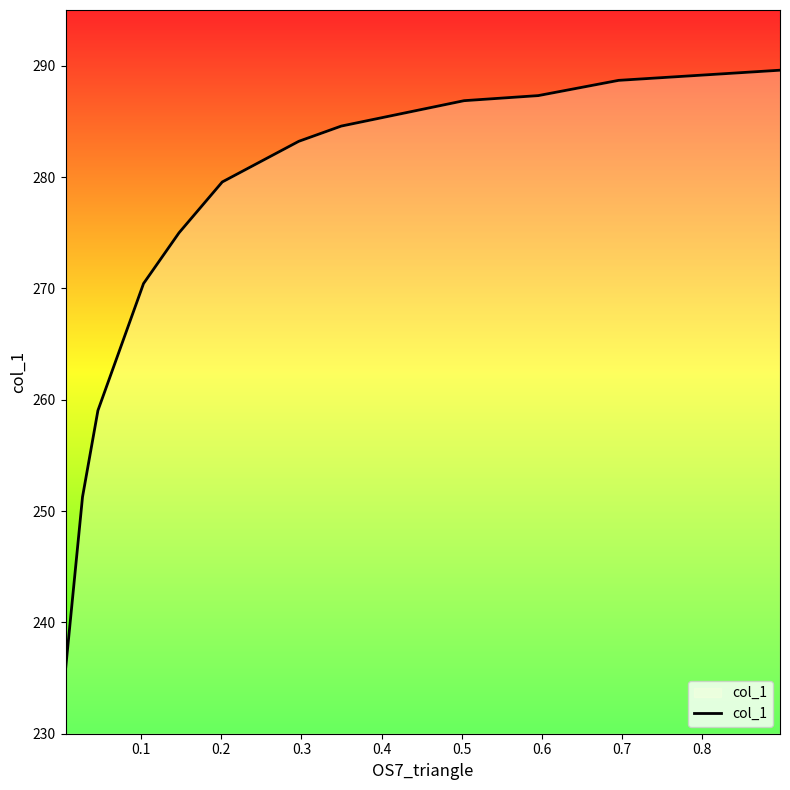

What is the difference between the maximum and minimum values?

53.8